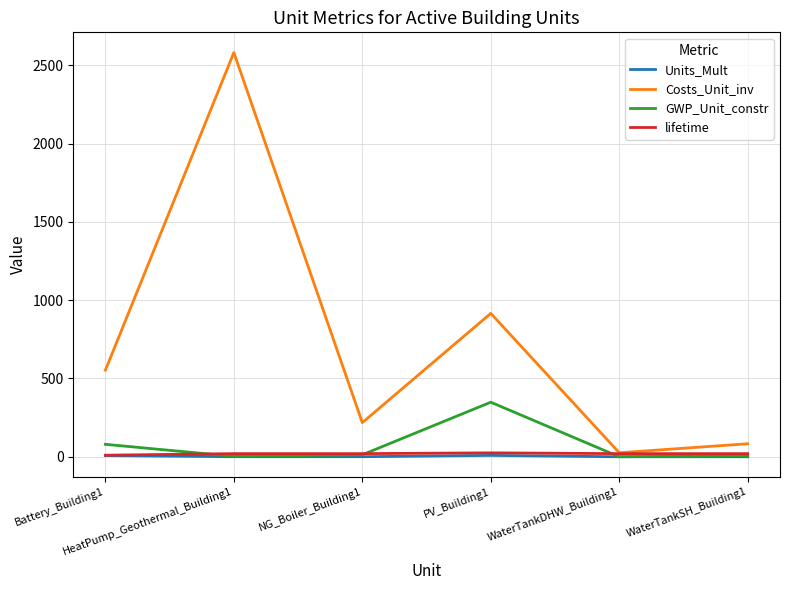

What is the maximum value for GWP_Unit_constr?

348.5